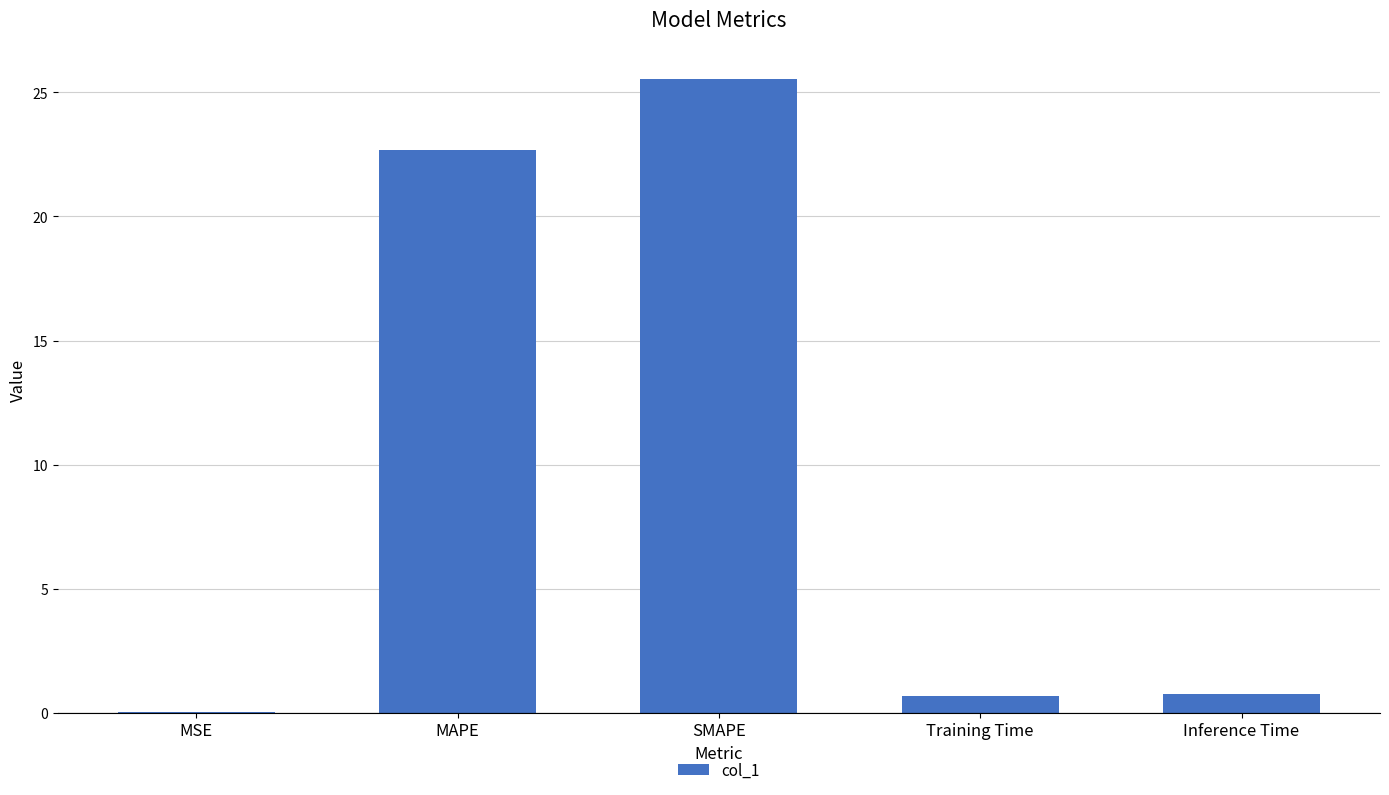

What is the maximum value shown in the chart?

25.6